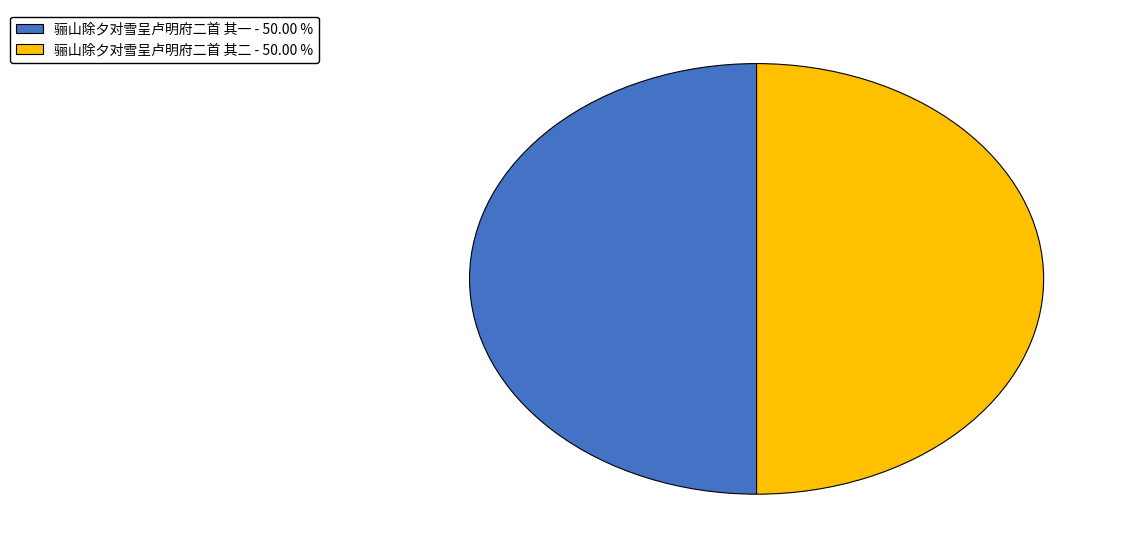

Is the sum of 骊山除夕对雪呈卢明府二首 其二 - 50.00 % and 骊山除夕对雪呈卢明府二首 其一 - 50.00 % greater than half?

Yes